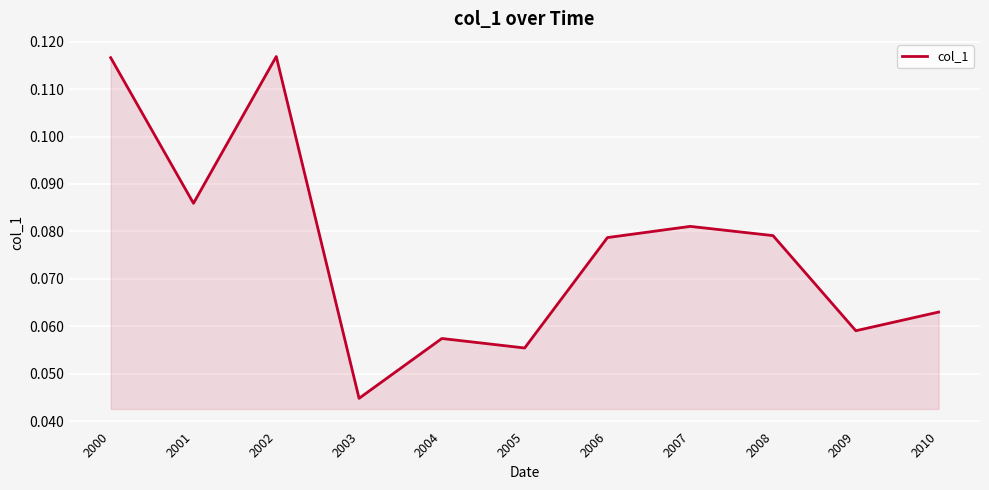

Which label corresponds to the smallest value in the chart?

2003